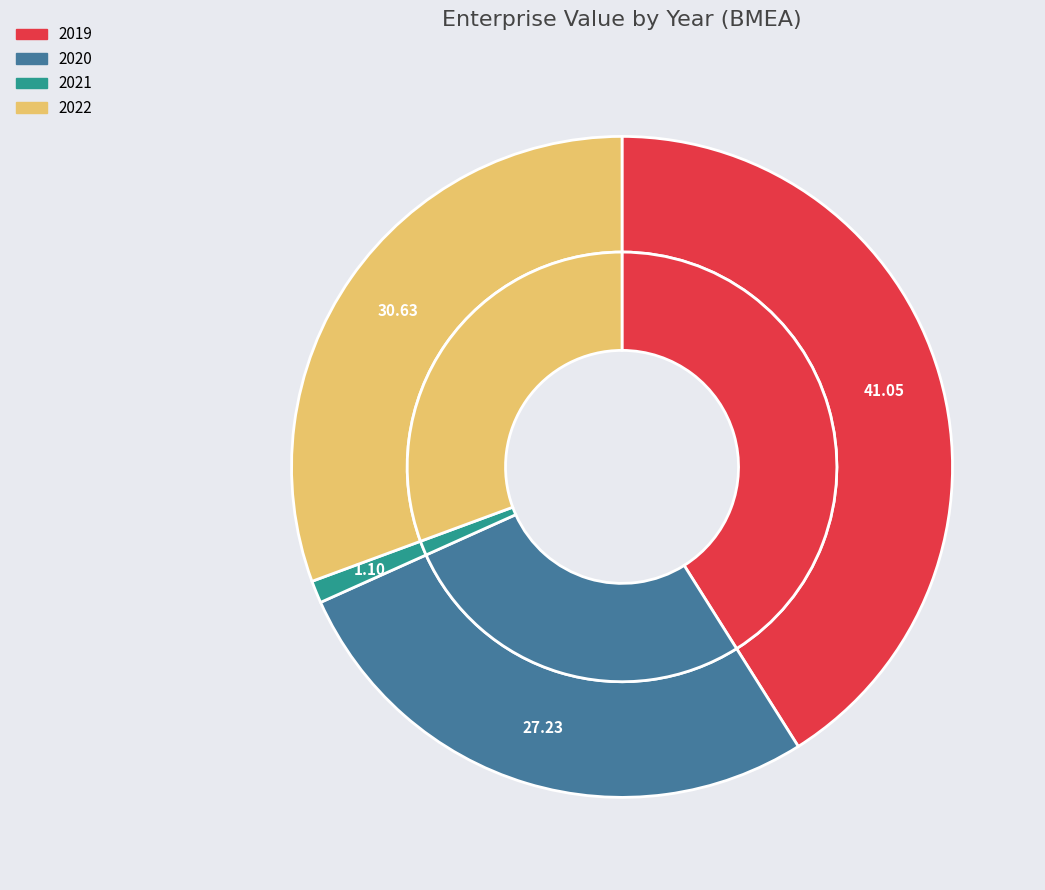

What is the change in value from 2019 to 2021?

-176944603.6